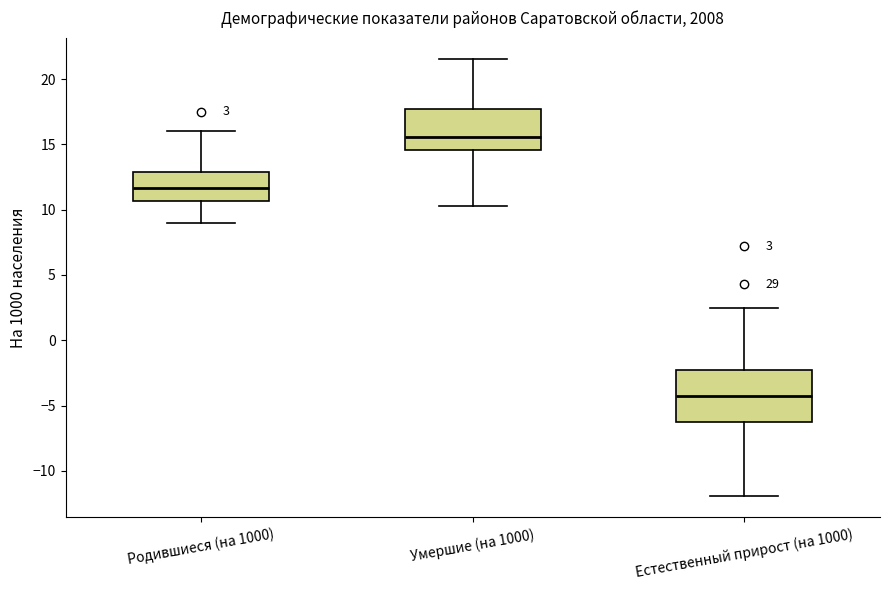

Which box's median line is the highest?

Умершие (на 1000)